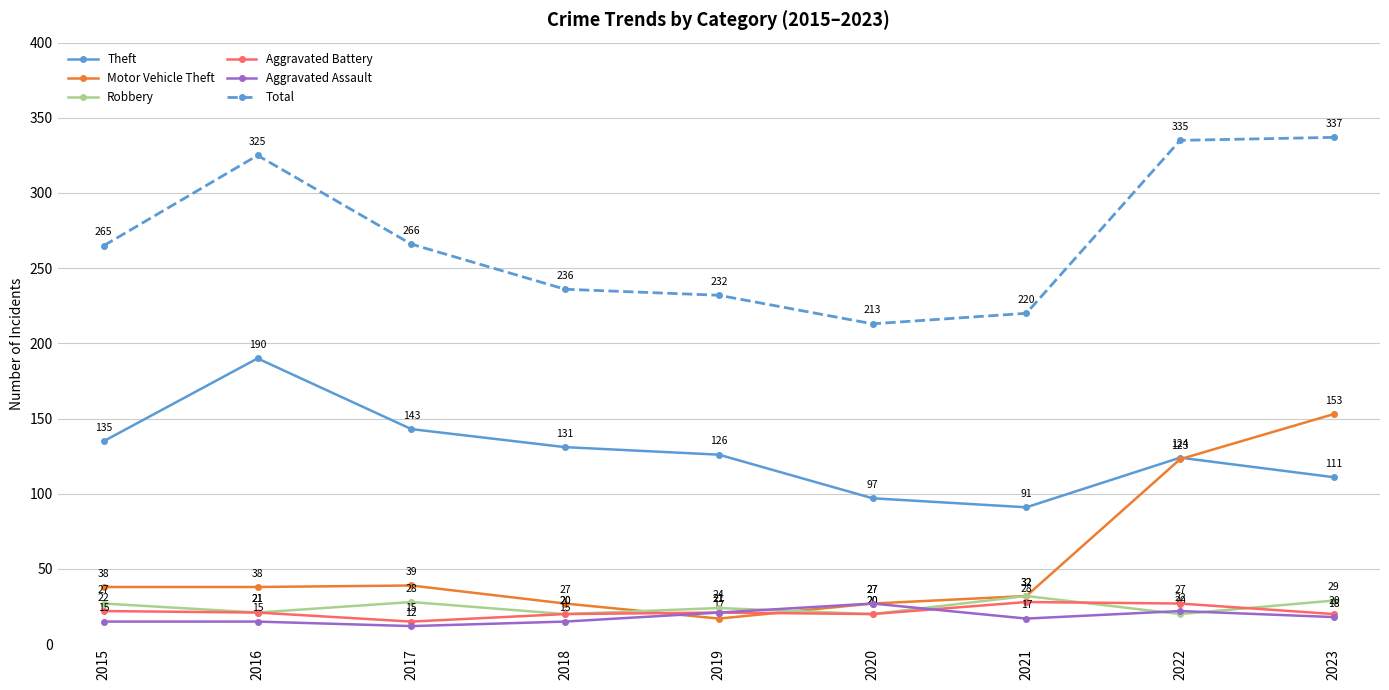

True or false: Theft and Motor Vehicle Theft cross at least once.

True